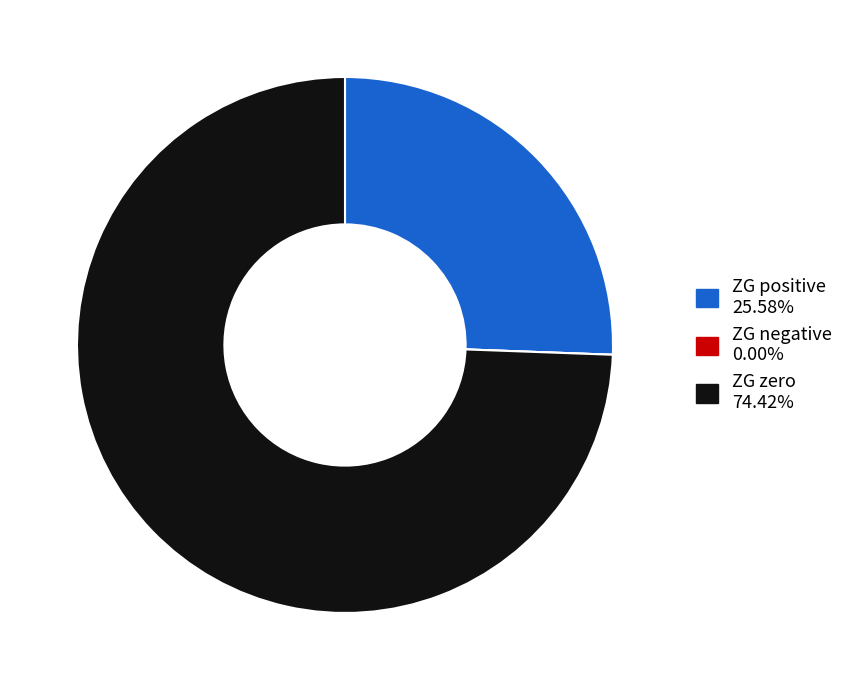

Is there a majority slice in this chart?

Yes